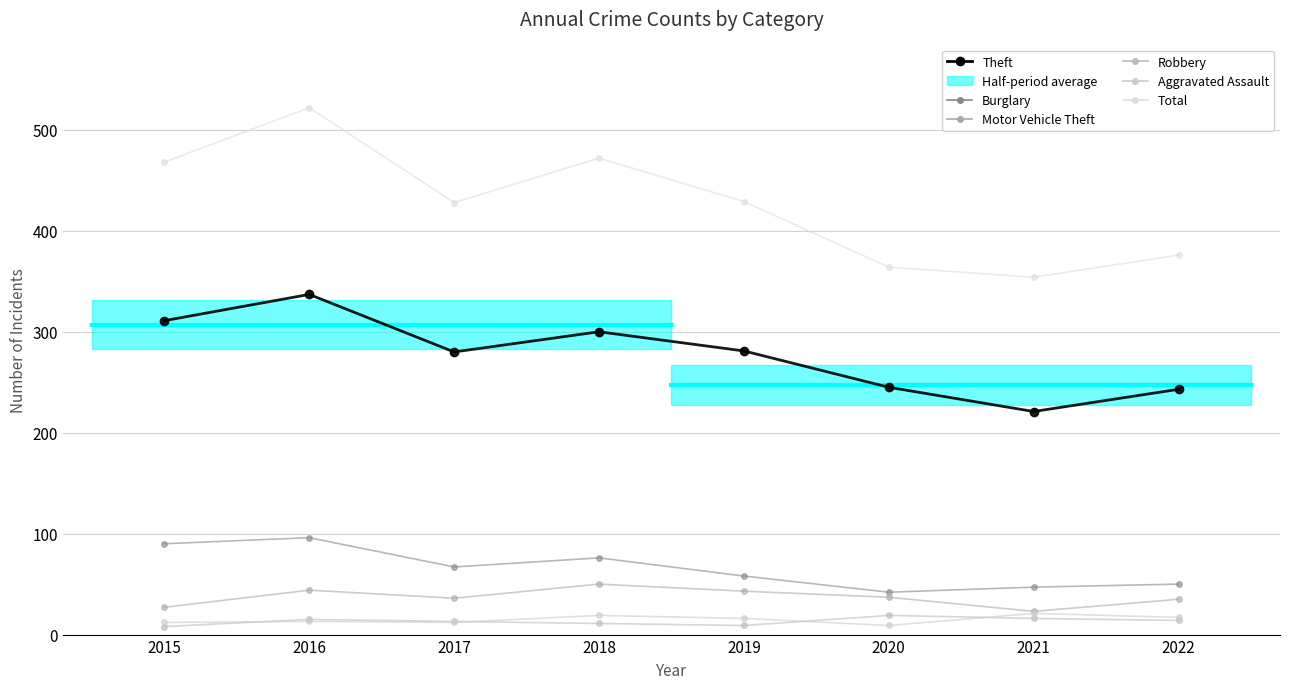

List the labels in order of Motor Vehicle Theft value, smallest first.

2021, 2015, 2022, 2017, 2020, 2019, 2016, 2018